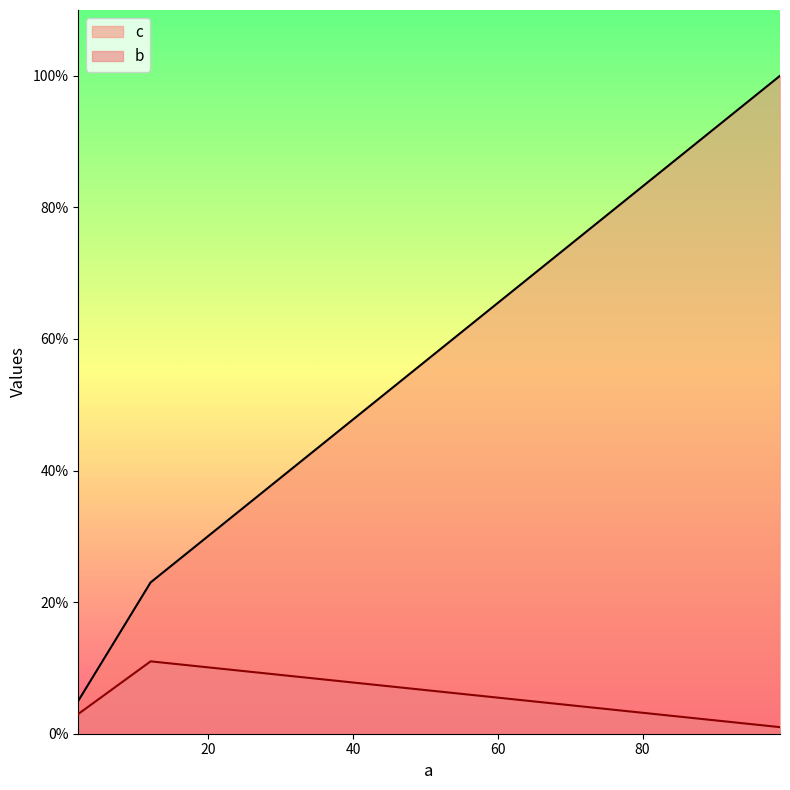

What is the difference between the maximum and minimum values in the b series?

10